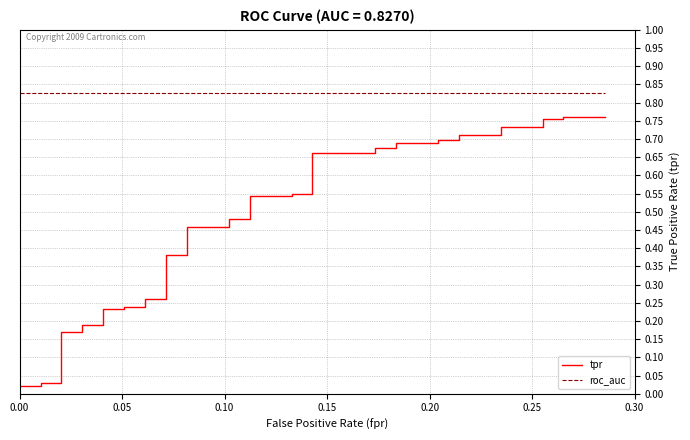

Rank the series by their maximum value, from lowest to highest.

tpr, roc_auc